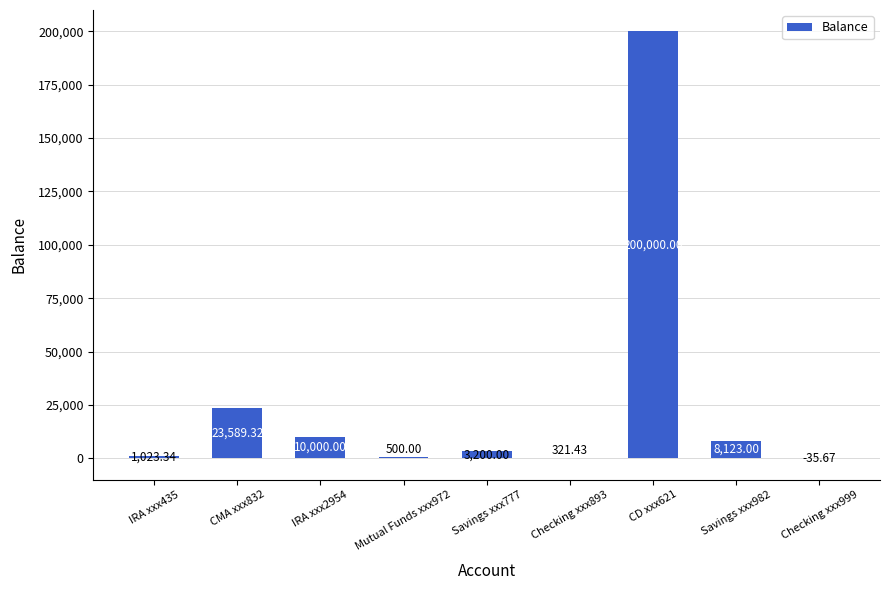

What is the change in value from CMA xxx832 to Mutual Funds xxx972?

-23089.3